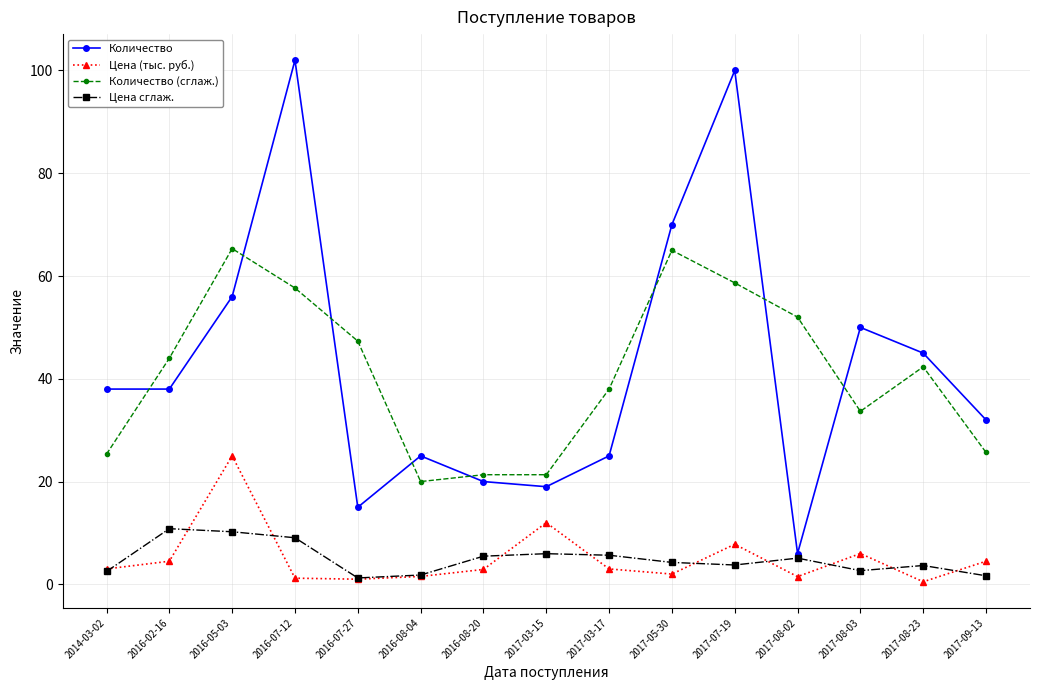

Rank the series at 2016-02-16 from highest to lowest value.

Количество (сглаж.), Количество, Цена сглаж., Цена (тыс. руб.)